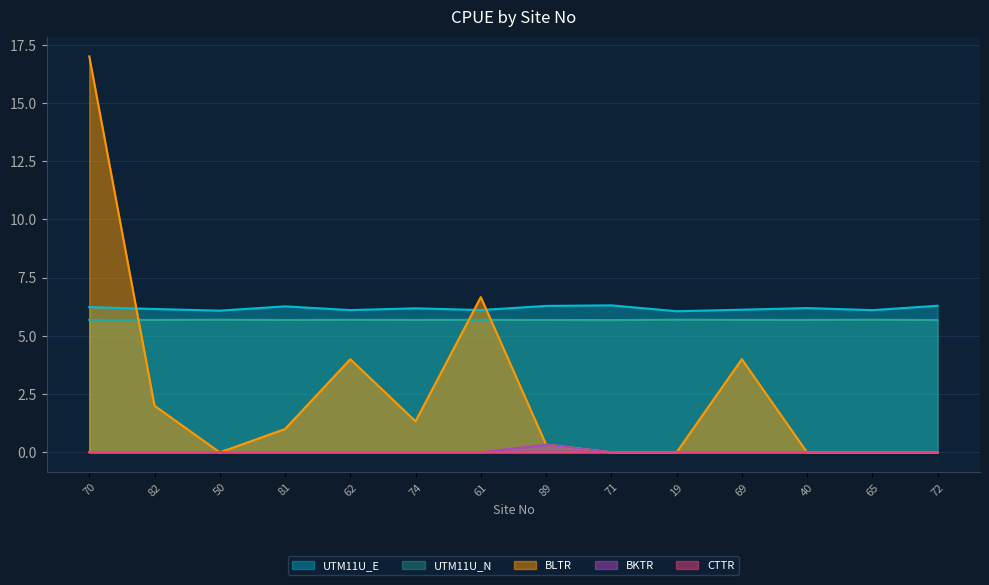

Reading right to left, what are all the values shown in this chart?

UTM11U_E: 6.3	6.1	6.2	6.1	6.1	6.3	6.3	6.1	6.2	6.1	6.3	6.1	6.2	6.2
UTM11U_N: 5.7	5.7	5.7	5.7	5.7	5.7	5.7	5.7	5.7	5.7	5.7	5.7	5.7	5.7
BLTR: 0.0	0.0	0.0	4.0	0.0	0.0	0.3	6.7	1.3	4.0	1.0	0.0	2.0	17.0
BKTR: 0.0	0.0	0.0	0.0	0.0	0.0	0.3	0.0	0.0	0.0	0.0	0.0	0.0	0.0